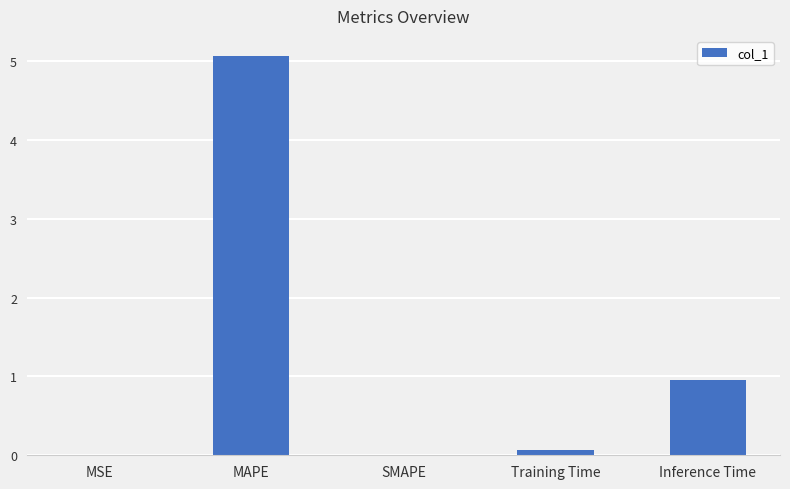

What is the greatest value displayed?

5.1